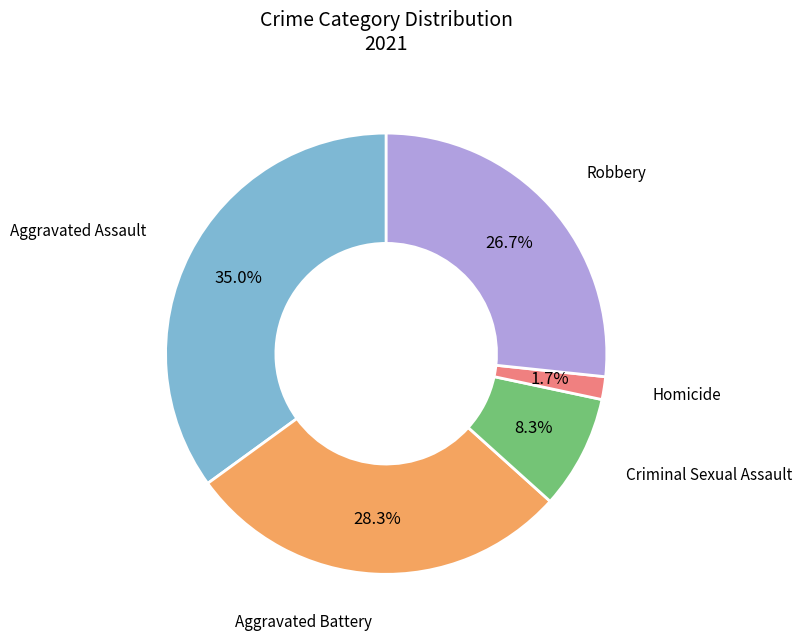

Does any single category account for the majority?

No